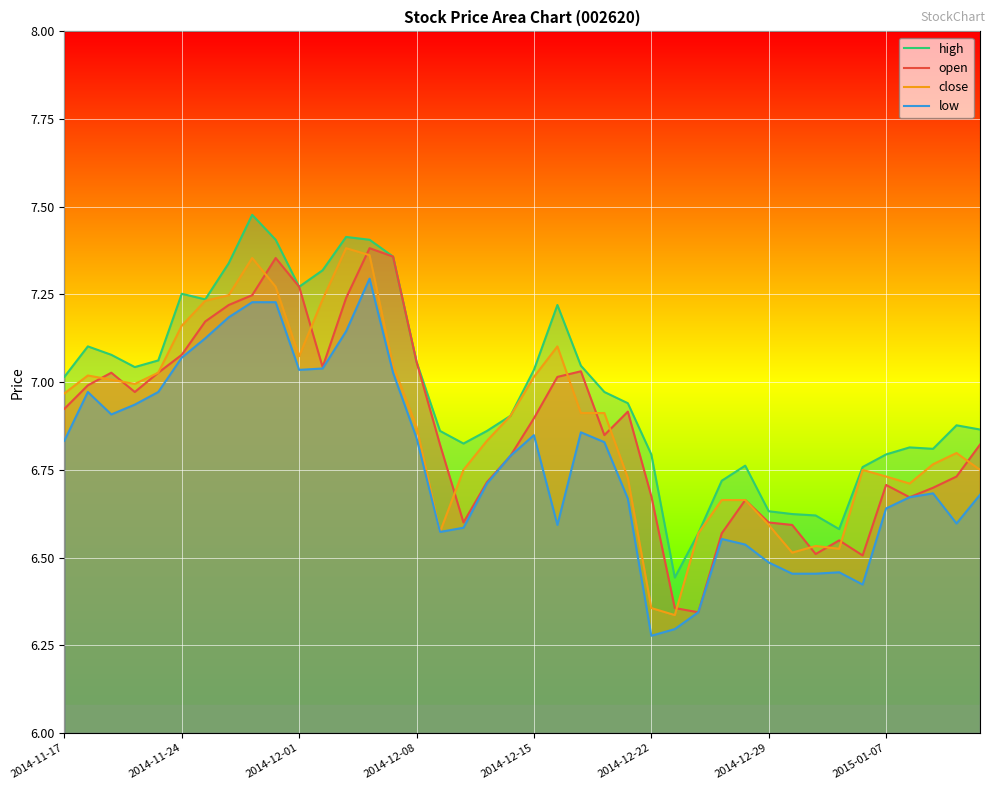

The close series shows 1.7 at 2014-11-24. True or false?

False